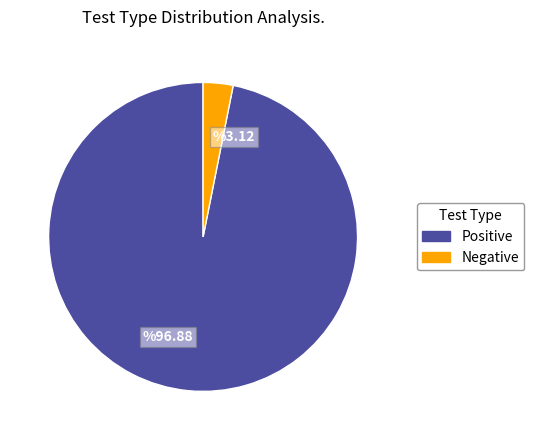

Which slice is the largest?

%96.88